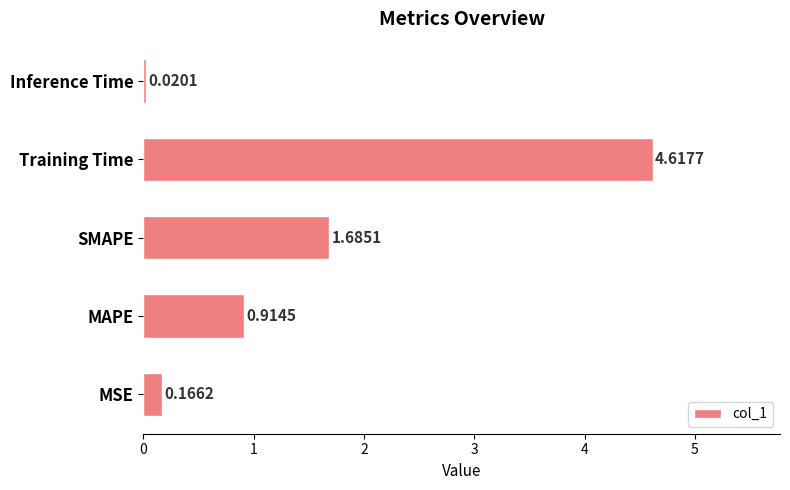

Which label corresponds to the largest value in the chart?

Training Time